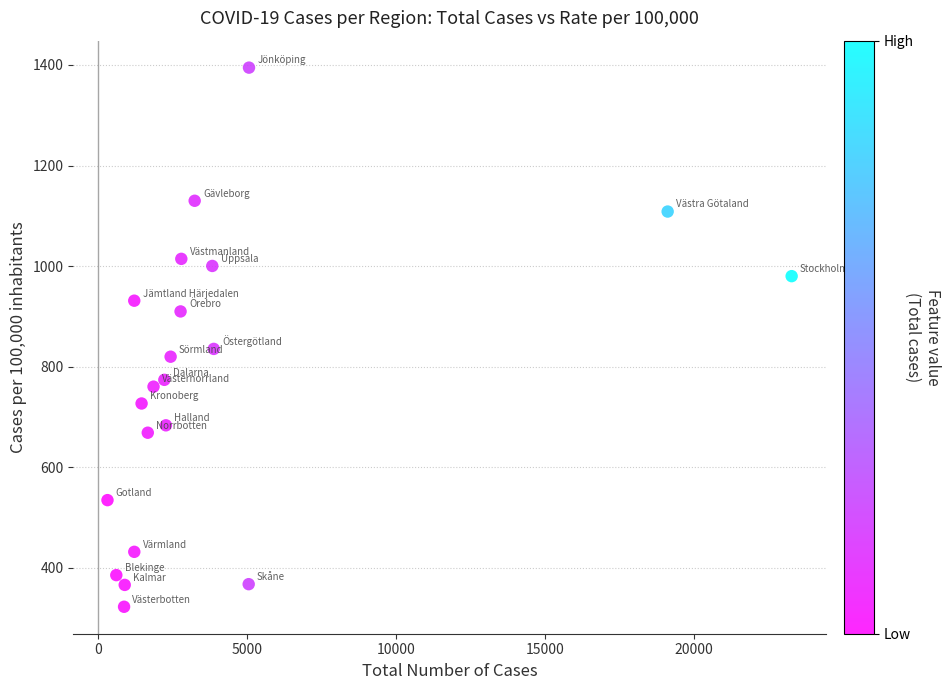

What is the range of X values (max minus min)?

22975.0